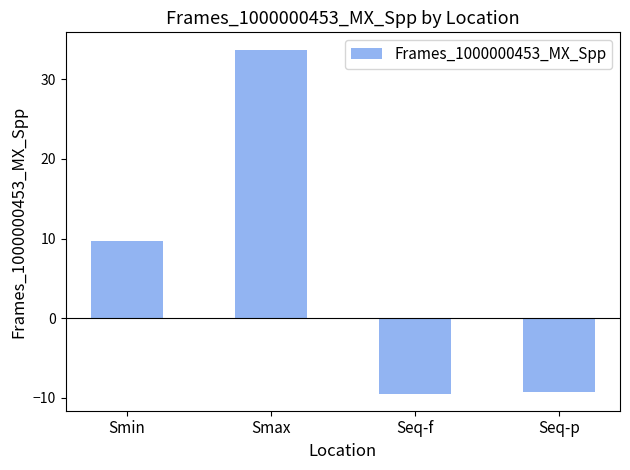

True or false: the data shows -13.4 at Seq-p.

False